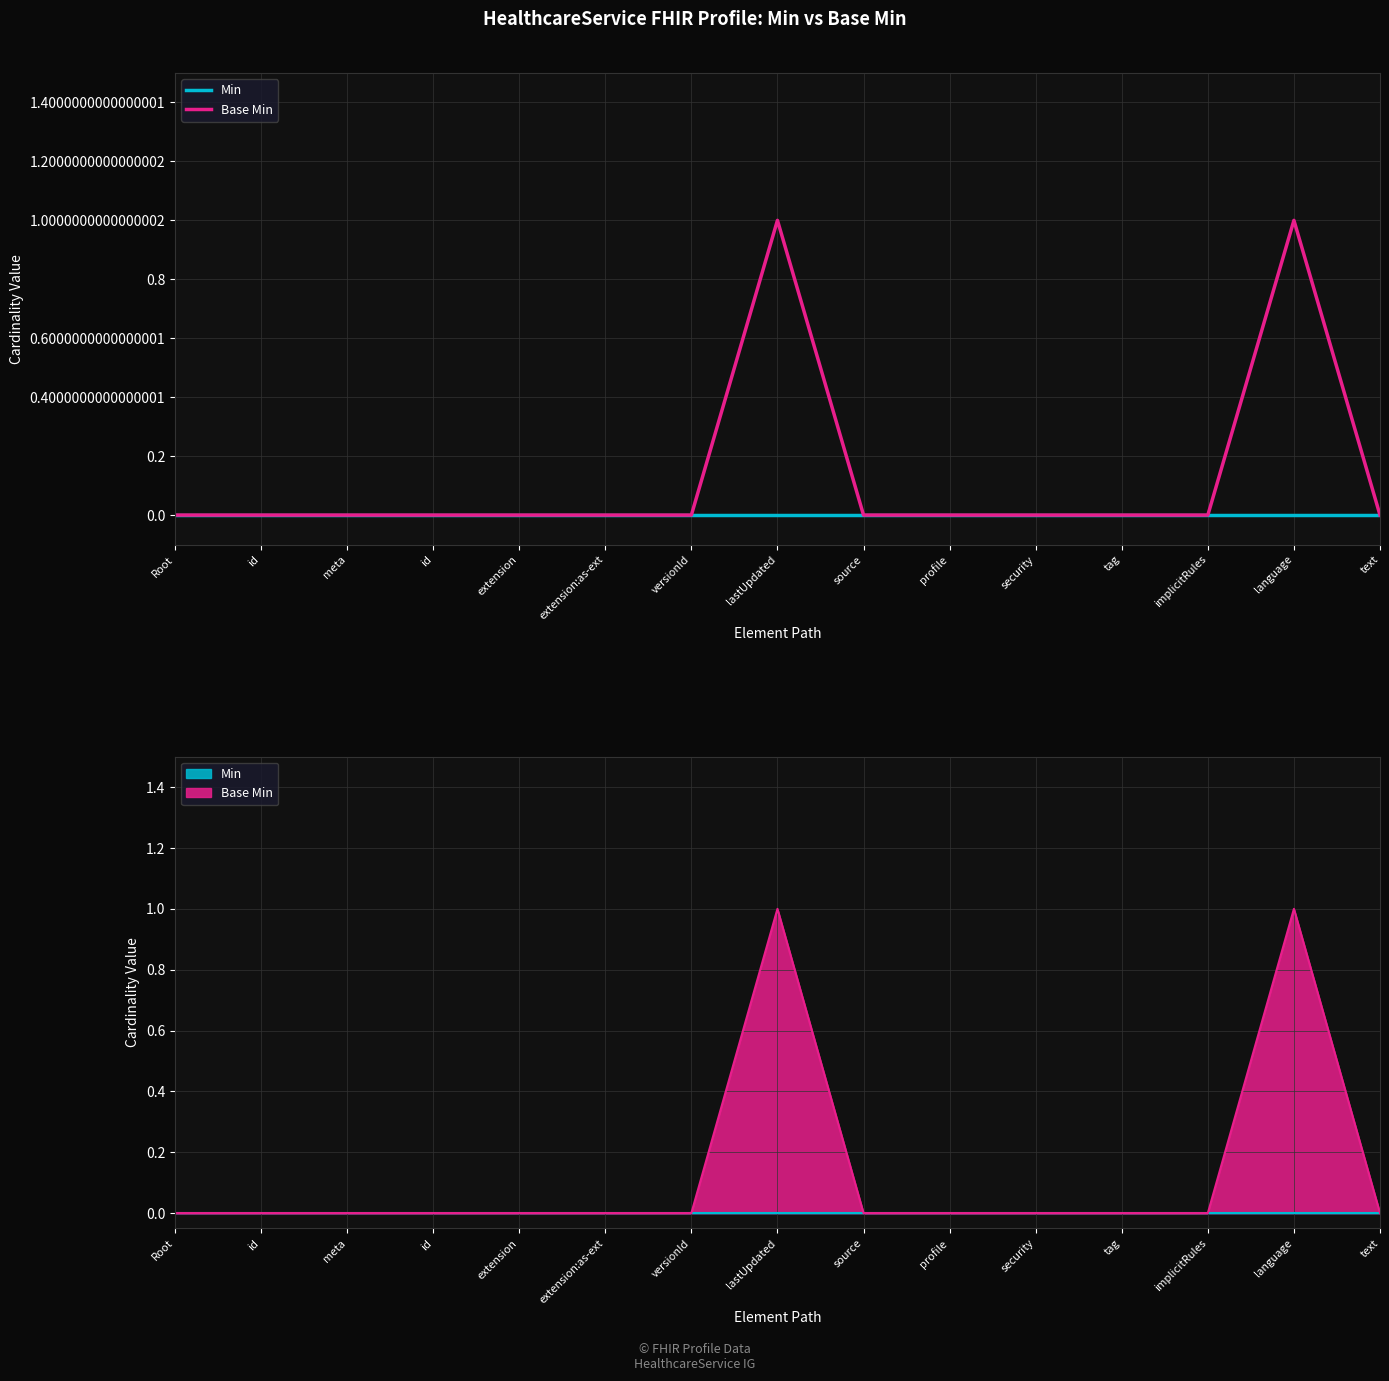

Which has a higher value, meta or profile?

meta